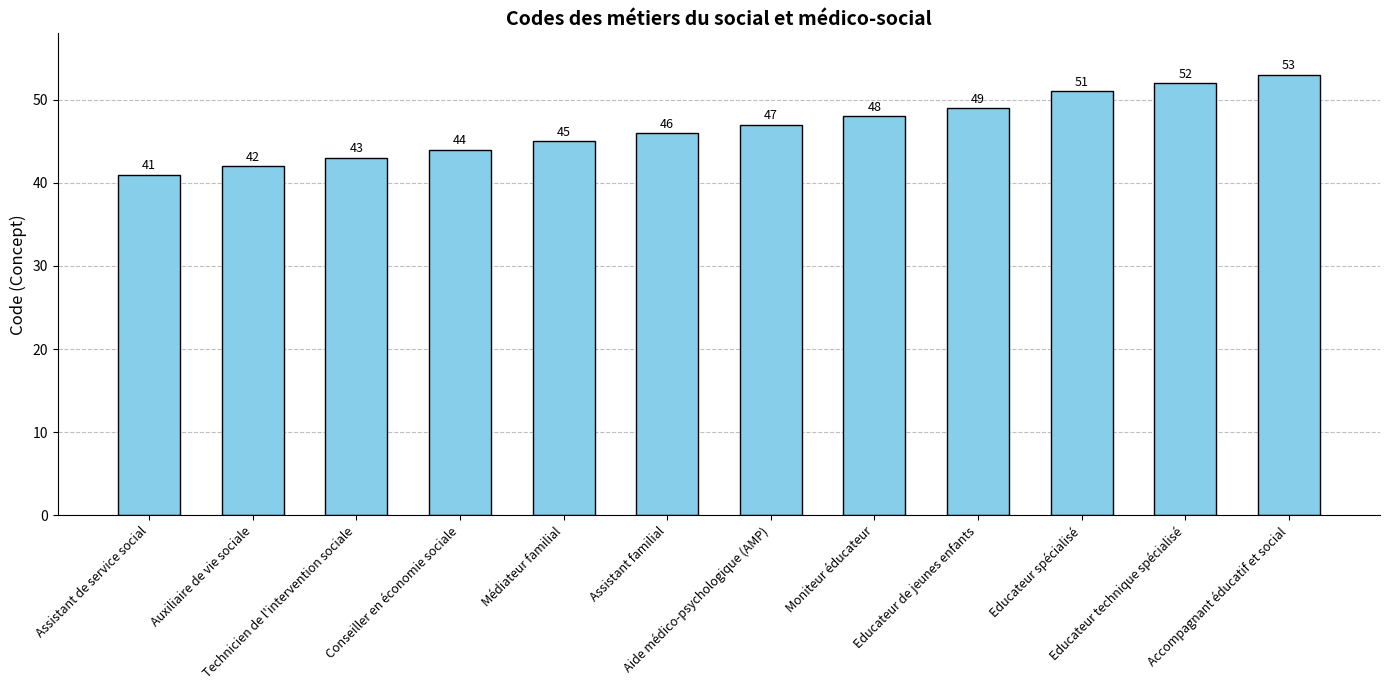

Does the chart contain stacked bars?

No